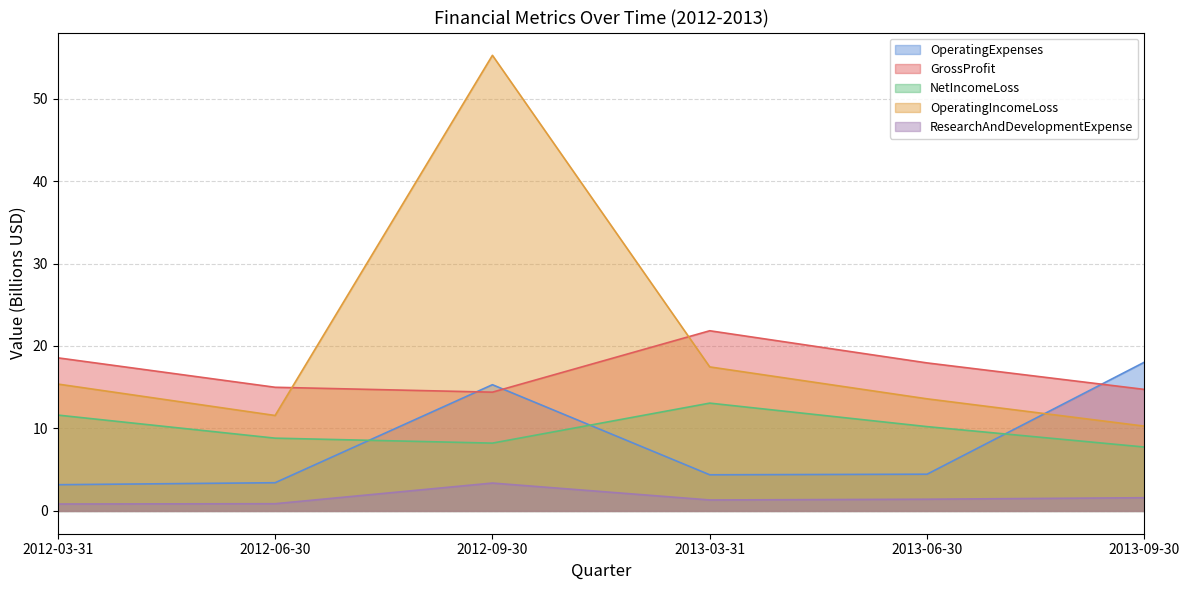

At 2012-06-30, list the series in order from smallest to largest.

ResearchAndDevelopmentExpense, OperatingExpenses, NetIncomeLoss, OperatingIncomeLoss, GrossProfit